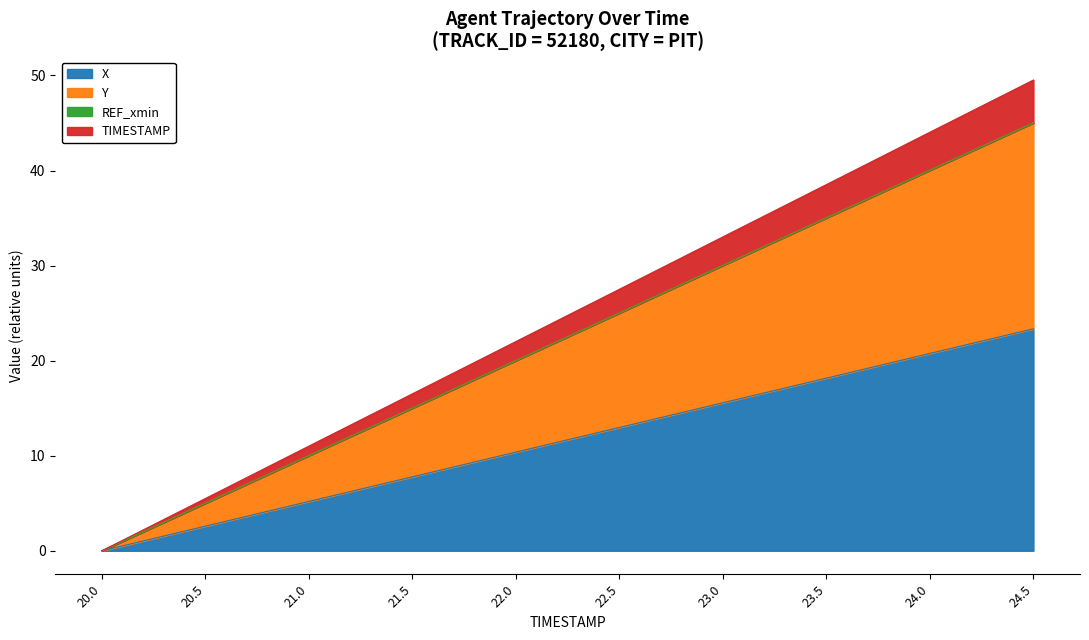

What is the spread (max minus min) of values at 22.5?

14.5